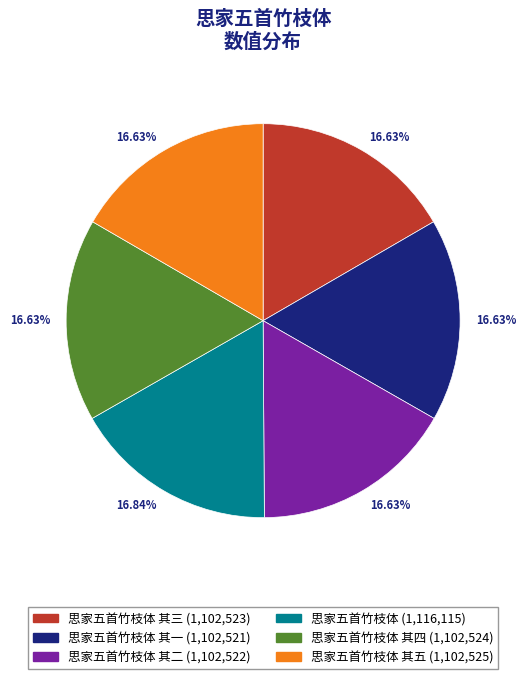

Does any single category account for the majority?

No